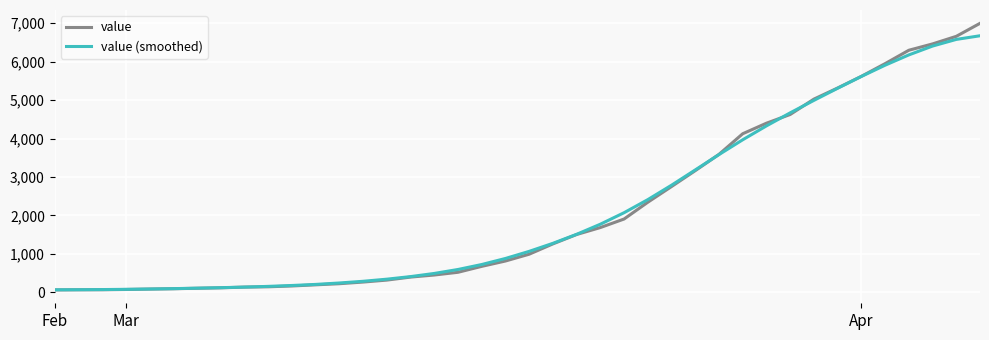

True or false: value and value (smoothed) cross at least once.

True